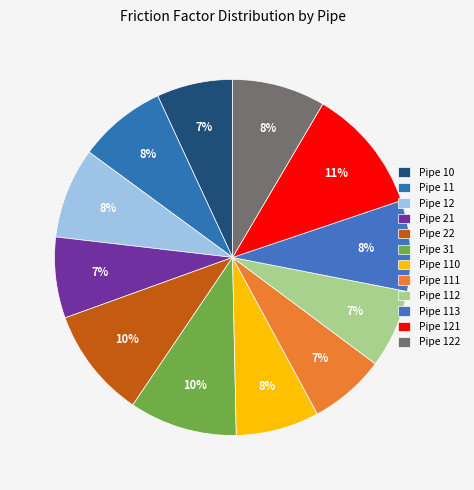

How much of the chart is everything except Pipe 11?

92.0%